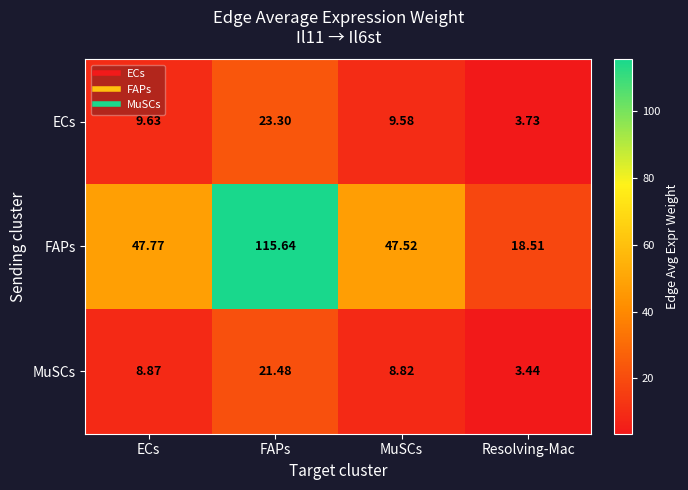

Where does the ECs series first go above 9?

ECs